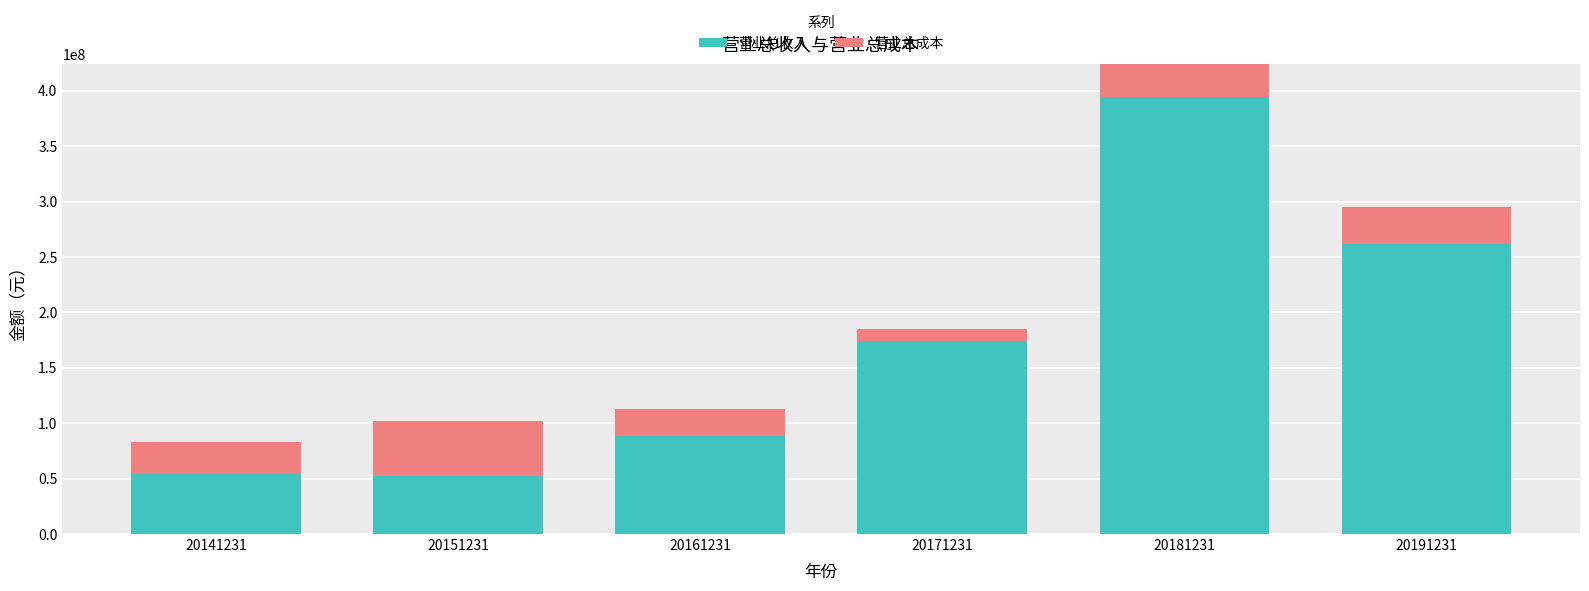

How many bars are there in total?

12